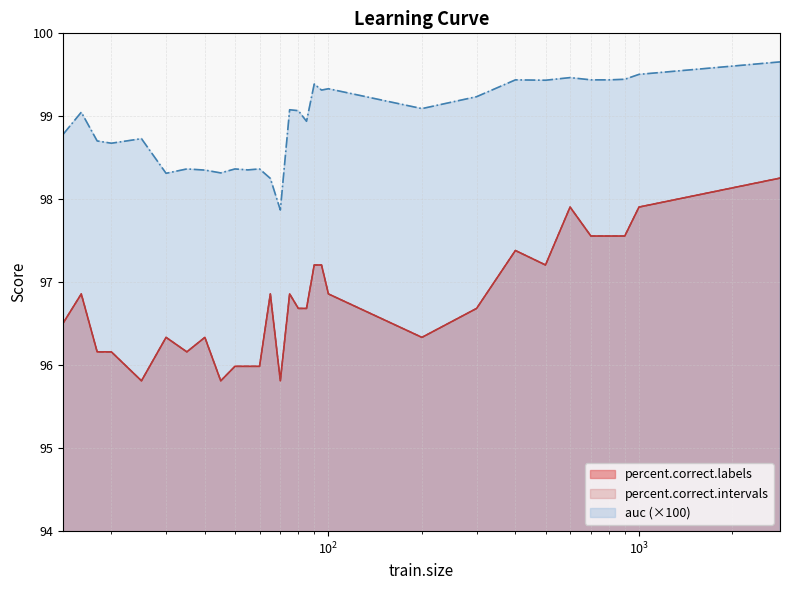

At which label does percent.correct.intervals reach its peak?

2845